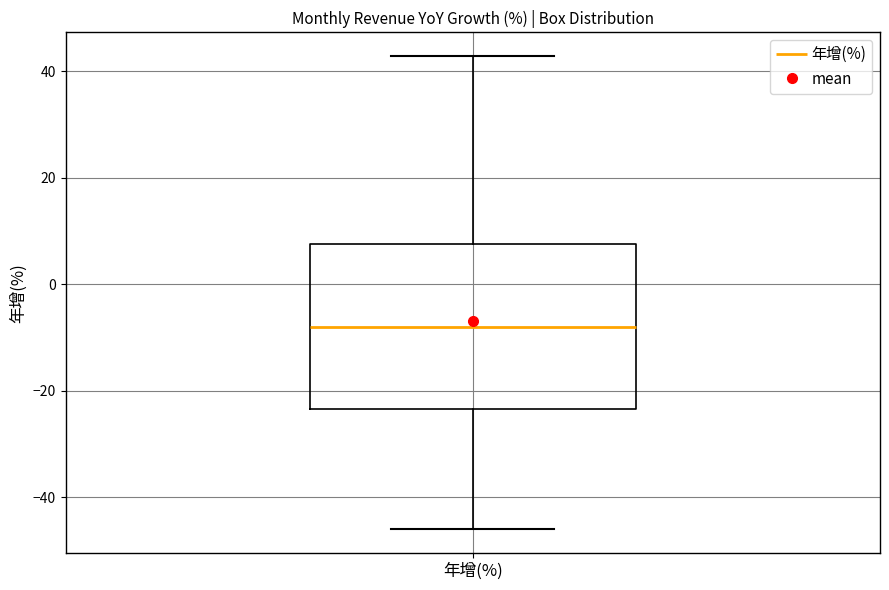

Where is the lower edge of the box for 年增(%) on the y-axis? The values are not printed on the chart, so give them approximately, as read against the axis.

-24